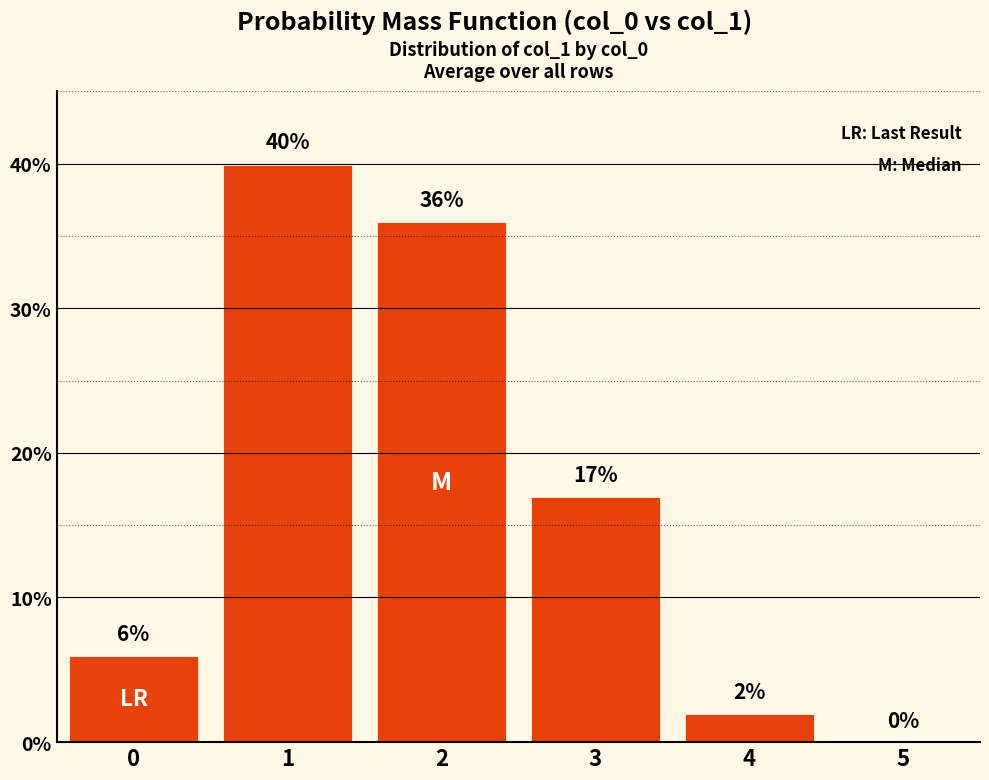

The value at 0 is 6. True or false?

True